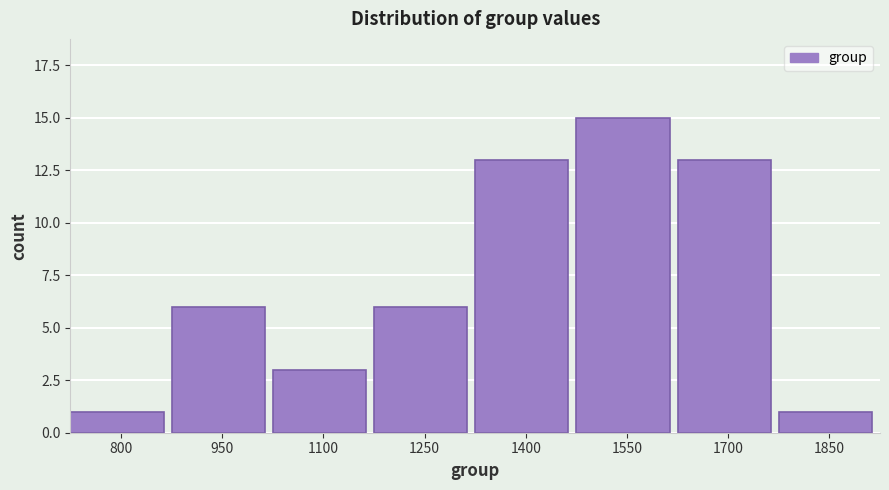

Reading right to left, extract all data points from this chart.

1850=1	1700=13	1550=15	1400=13	1250=6	1100=3	950=6	800=1